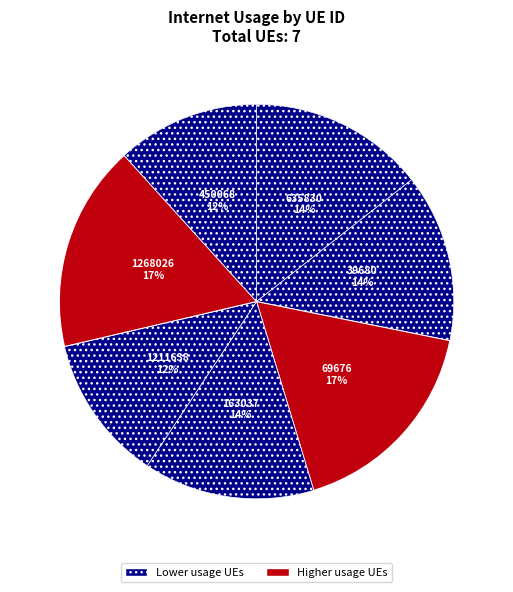

Rank the categories by value from highest to lowest.

69676, 1268026, 635830, 163037, 39680, 1211638, 450068